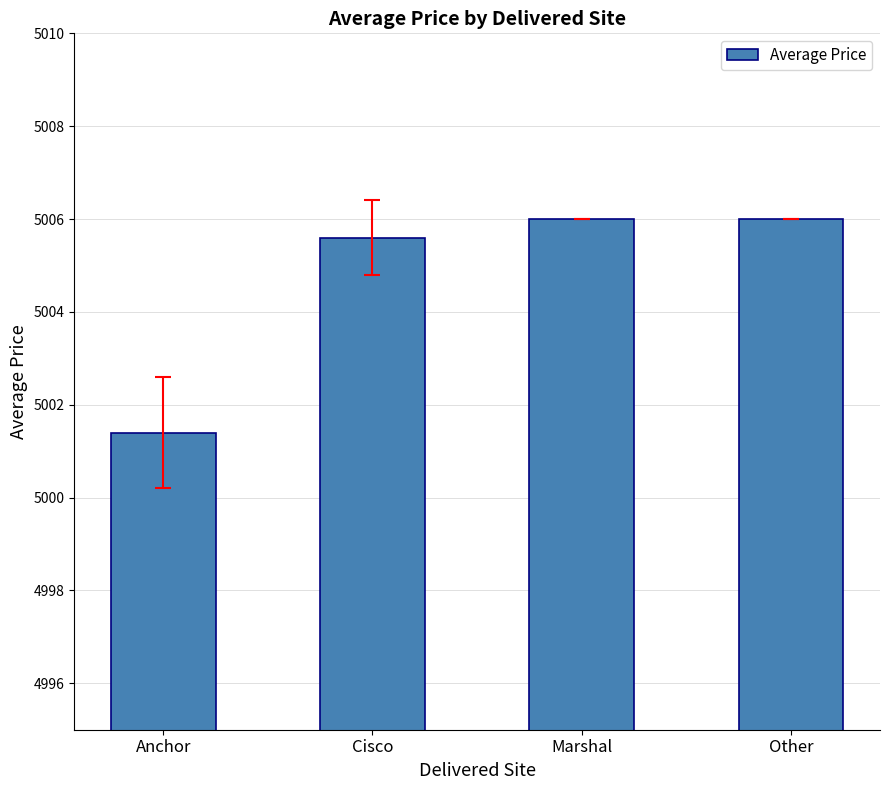

At which category does the chart reach its minimum across all series?

Anchor